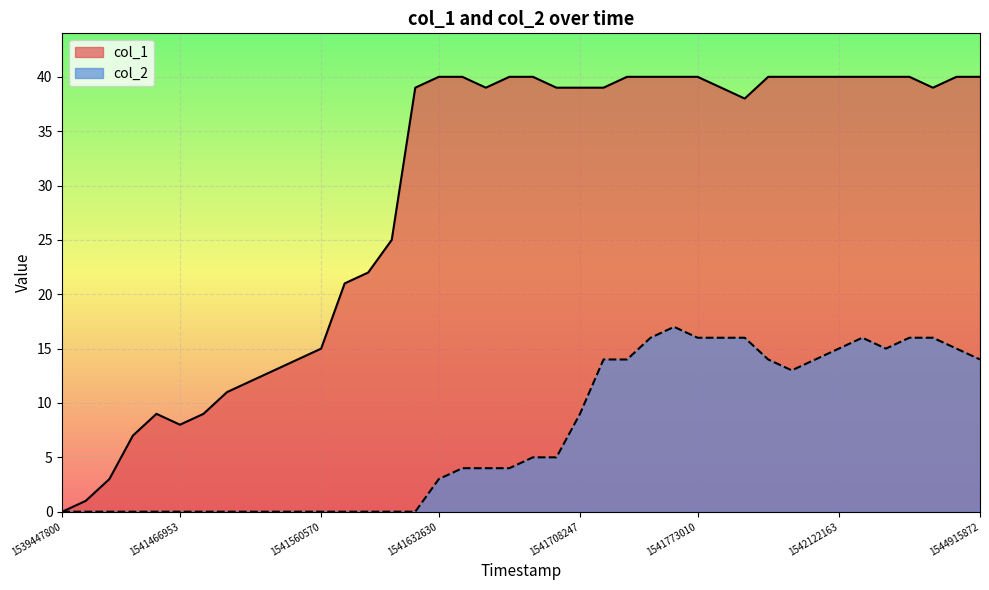

What is the maximum value shown in the chart?

40